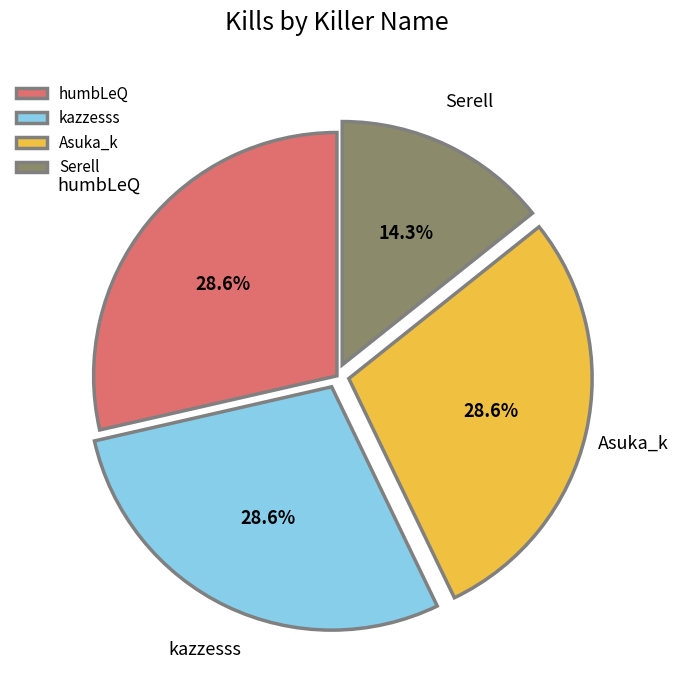

Which slice is the smallest?

Serell